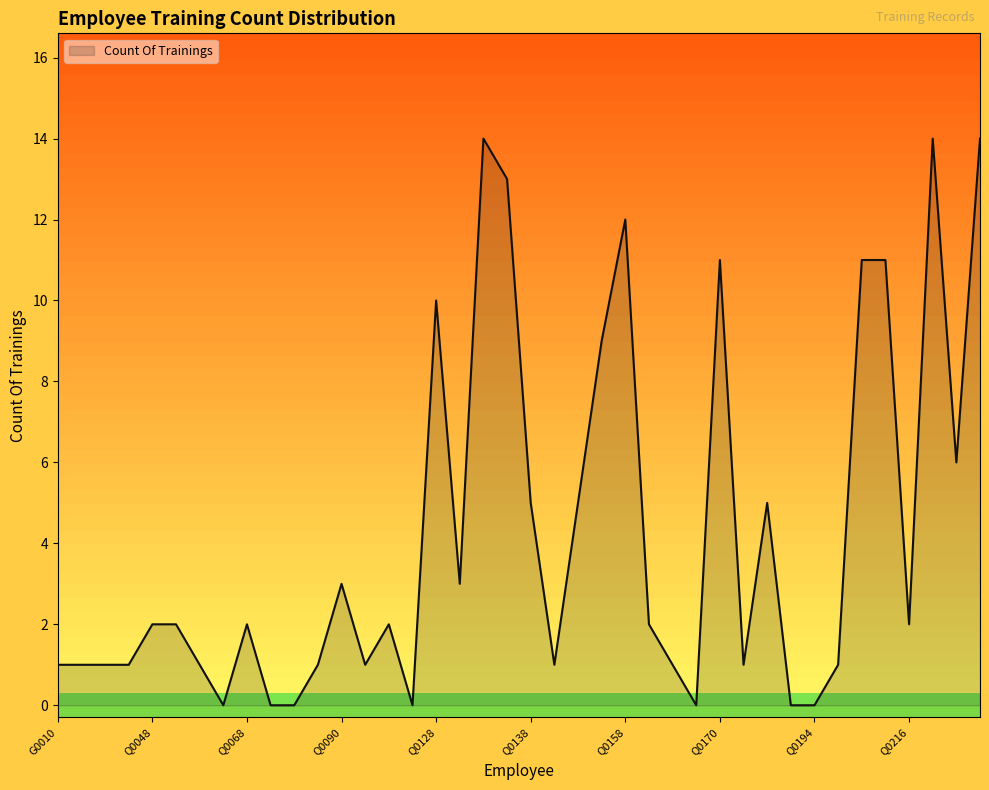

What is the greatest value displayed?

14